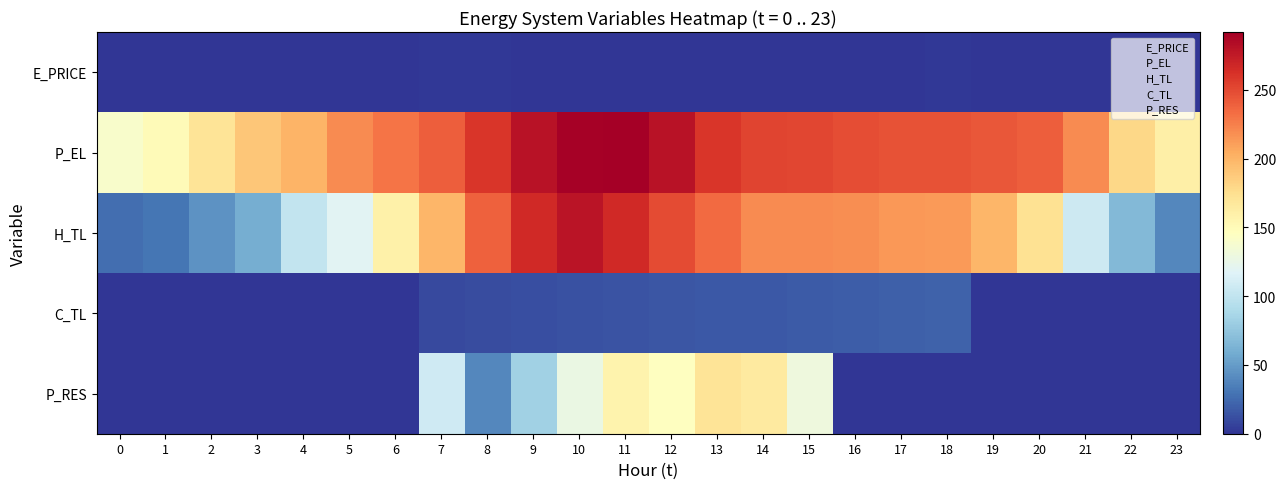

Which series changed the most between 16 and 21?

H_TL